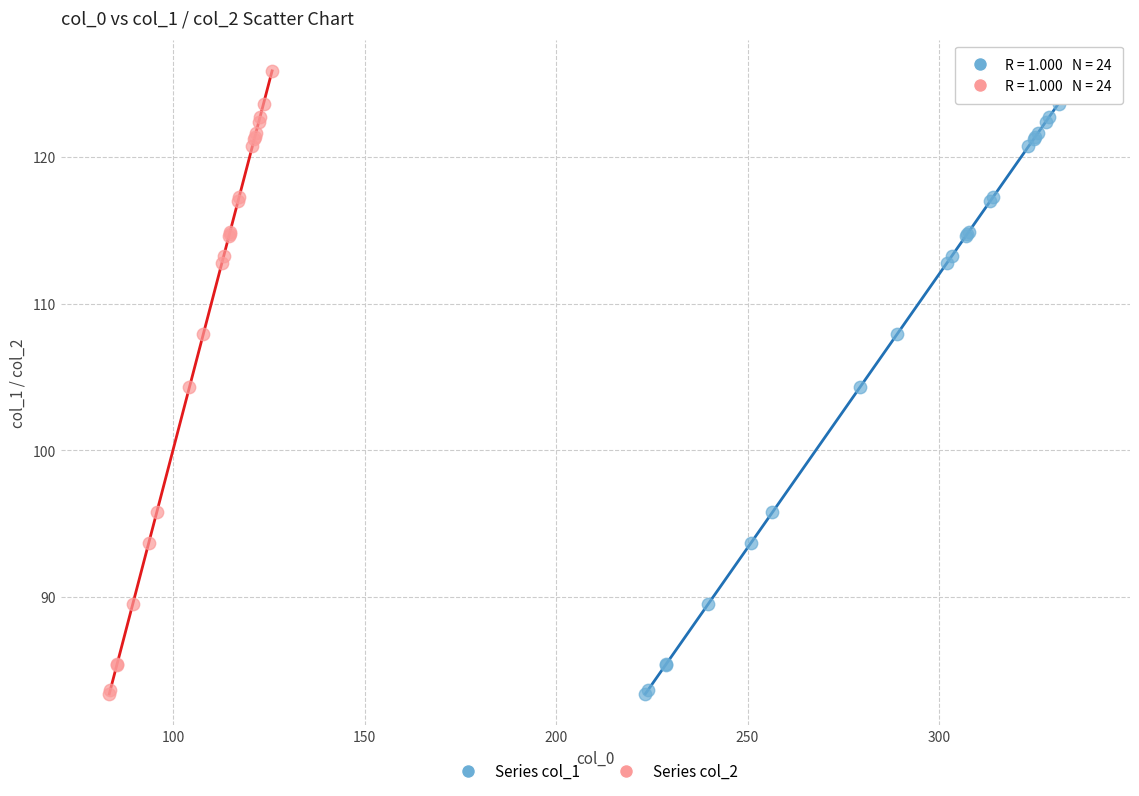

What are all the series names shown in the legend?

Series col_1, Series col_2